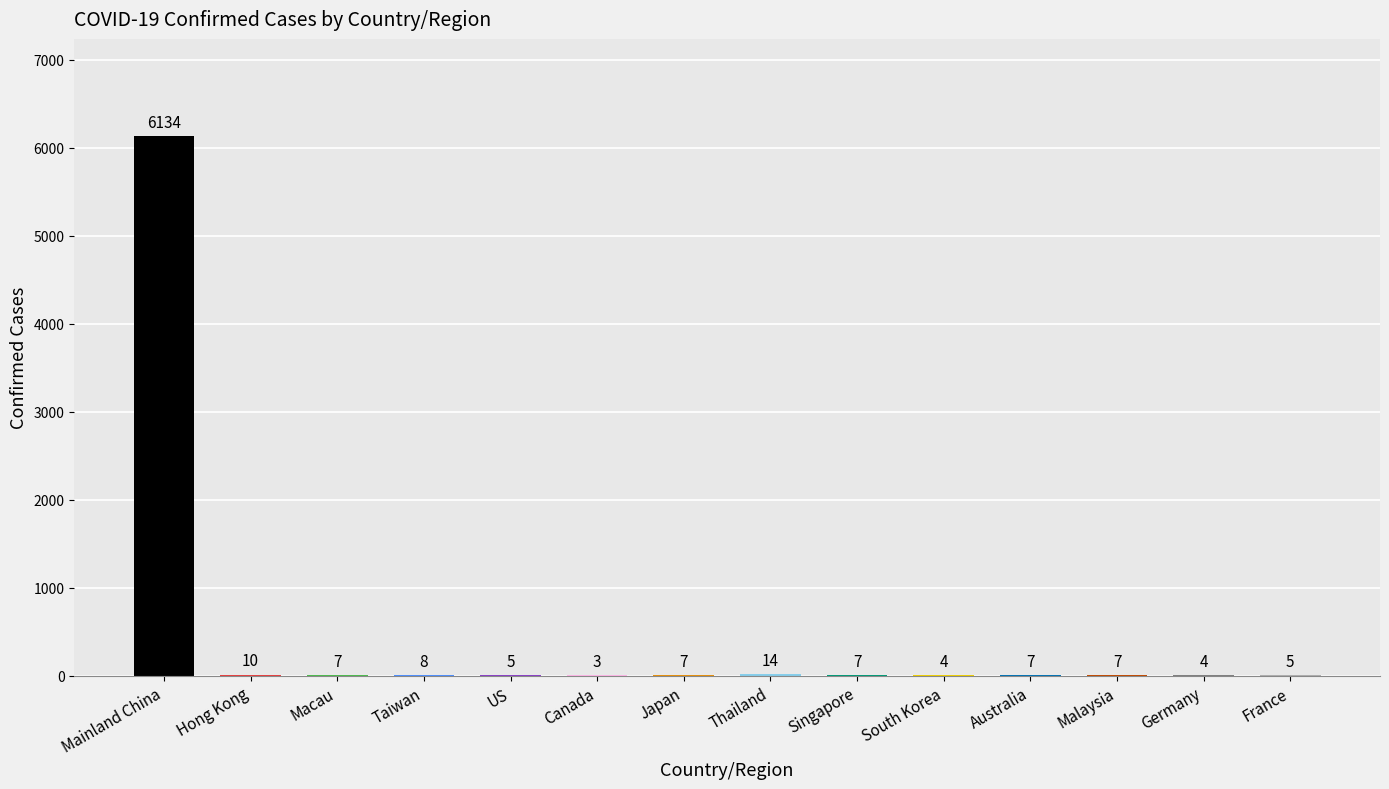

What is the greatest value displayed?

6134